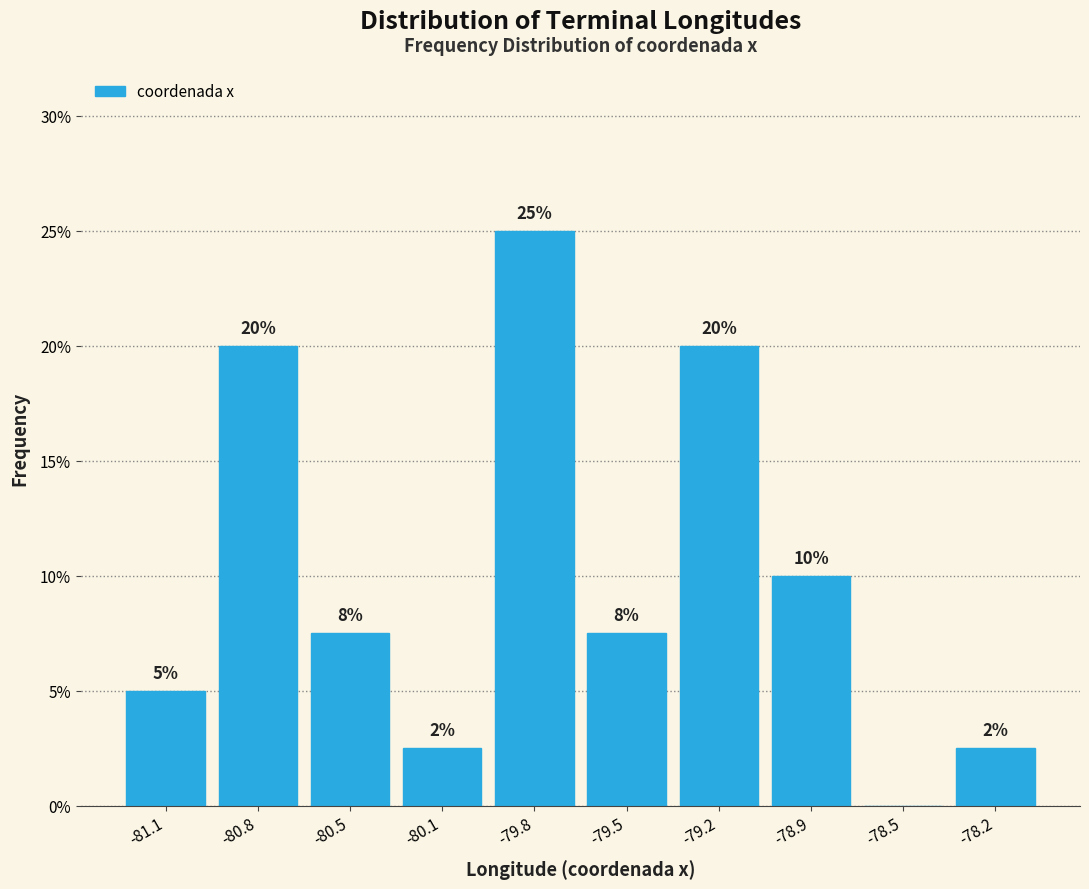

The chart shows a value of 3.6 at -80.1. True or false?

False